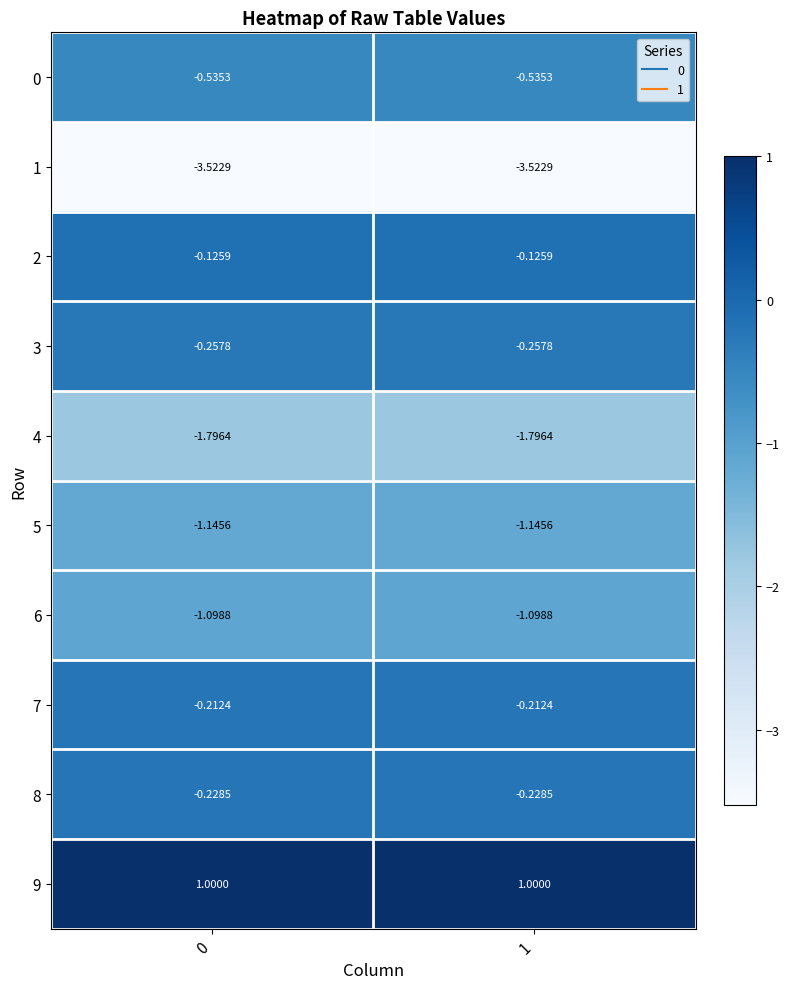

Is the value of 7 at 1 greater than the value of 5 at 1?

Yes